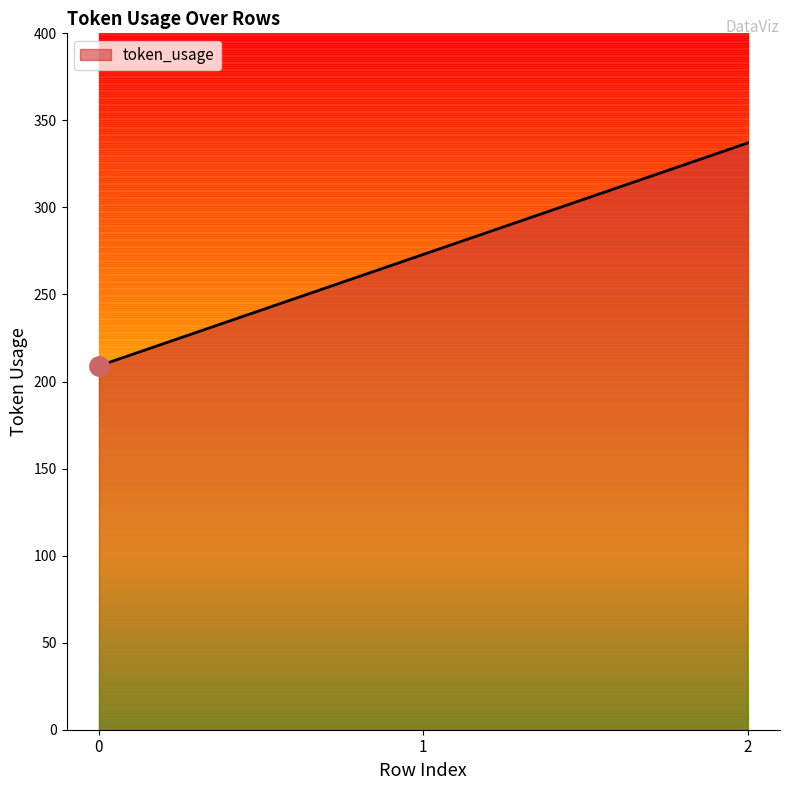

How many data points does each series have?

3